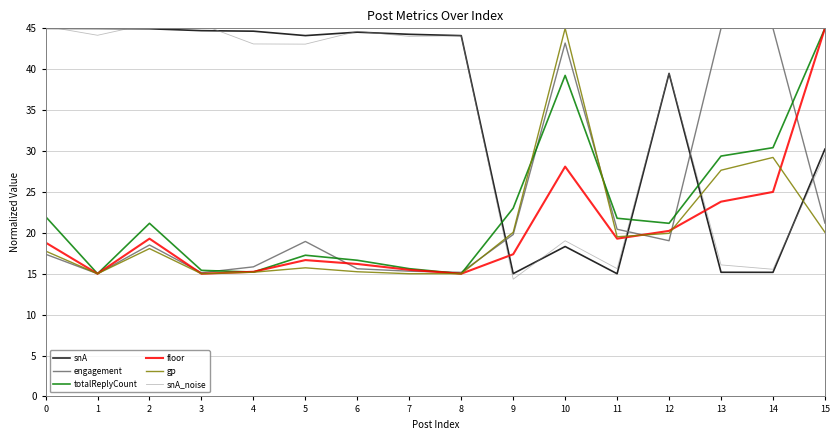

Where do engagement and snA_noise first cross each other?

8 and 9